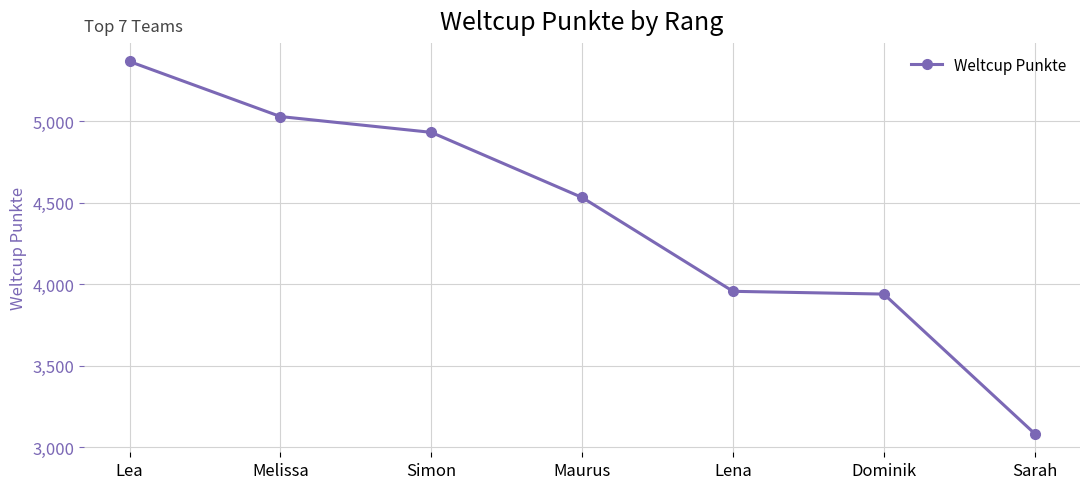

What value does the data have at Sarah, to the nearest 10?

3080